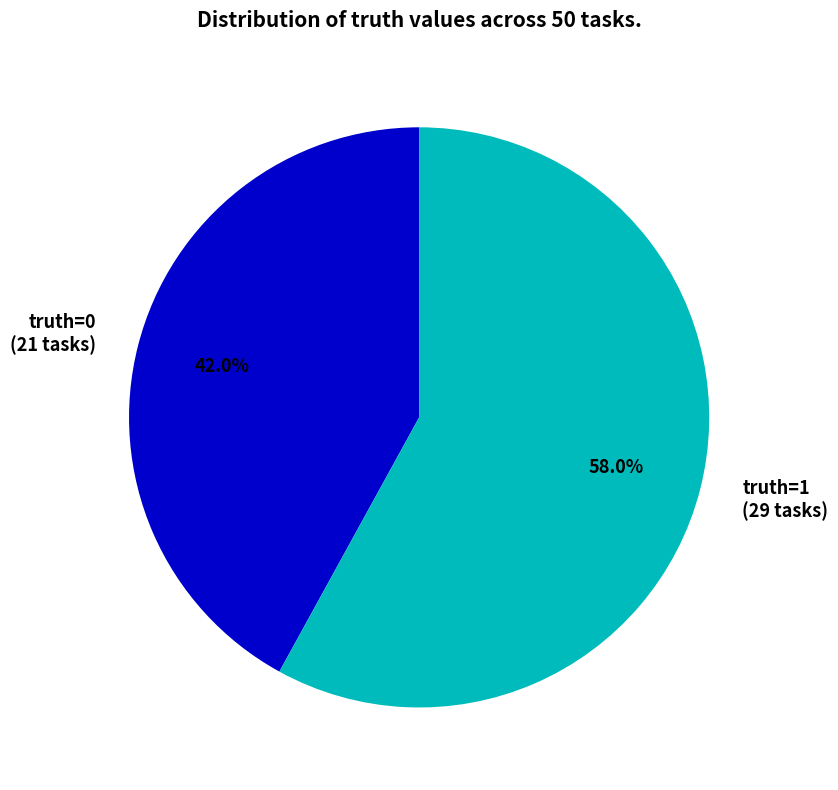

Rank the categories by value from lowest to highest.

truth=0 (21 tasks), truth=1 (29 tasks)